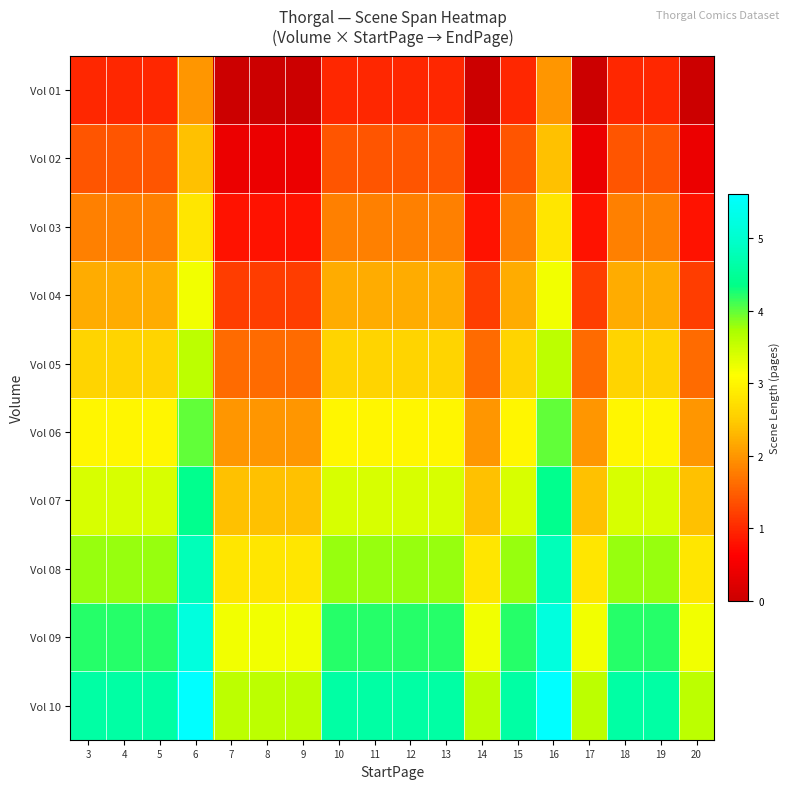

Reading right to left, extract all data points from this chart.

Vol 01: 20=0.0	19=1.0	18=1.0	17=0.0	16=2.0	15=1.0	14=0.0	13=1.0	12=1.0	11=1.0	10=1.0	9=0.0	8=0.0	7=0.0	6=2.0	5=1.0	4=1.0	3=1.0
Vol 02: 20=0.4	19=1.4	18=1.4	17=0.4	16=2.4	15=1.4	14=0.4	13=1.4	12=1.4	11=1.4	10=1.4	9=0.4	8=0.4	7=0.4	6=2.4	5=1.4	4=1.4	3=1.4
Vol 03: 20=0.8	19=1.8	18=1.8	17=0.8	16=2.8	15=1.8	14=0.8	13=1.8	12=1.8	11=1.8	10=1.8	9=0.8	8=0.8	7=0.8	6=2.8	5=1.8	4=1.8	3=1.8
Vol 04: 20=1.2	19=2.2	18=2.2	17=1.2	16=3.2	15=2.2	14=1.2	13=2.2	12=2.2	11=2.2	10=2.2	9=1.2	8=1.2	7=1.2	6=3.2	5=2.2	4=2.2	3=2.2
Vol 05: 20=1.6	19=2.6	18=2.6	17=1.6	16=3.6	15=2.6	14=1.6	13=2.6	12=2.6	11=2.6	10=2.6	9=1.6	8=1.6	7=1.6	6=3.6	5=2.6	4=2.6	3=2.6
Vol 06: 20=2.0	19=3.0	18=3.0	17=2.0	16=4.0	15=3.0	14=2.0	13=3.0	12=3.0	11=3.0	10=3.0	9=2.0	8=2.0	7=2.0	6=4.0	5=3.0	4=3.0	3=3.0
Vol 07: 20=2.4	19=3.4	18=3.4	17=2.4	16=4.4	15=3.4	14=2.4	13=3.4	12=3.4	11=3.4	10=3.4	9=2.4	8=2.4	7=2.4	6=4.4	5=3.4	4=3.4	3=3.4
Vol 08: 20=2.8	19=3.8	18=3.8	17=2.8	16=4.8	15=3.8	14=2.8	13=3.8	12=3.8	11=3.8	10=3.8	9=2.8	8=2.8	7=2.8	6=4.8	5=3.8	4=3.8	3=3.8
Vol 09: 20=3.2	19=4.2	18=4.2	17=3.2	16=5.2	15=4.2	14=3.2	13=4.2	12=4.2	11=4.2	10=4.2	9=3.2	8=3.2	7=3.2	6=5.2	5=4.2	4=4.2	3=4.2
Vol 10: 20=3.6	19=4.6	18=4.6	17=3.6	16=5.6	15=4.6	14=3.6	13=4.6	12=4.6	11=4.6	10=4.6	9=3.6	8=3.6	7=3.6	6=5.6	5=4.6	4=4.6	3=4.6